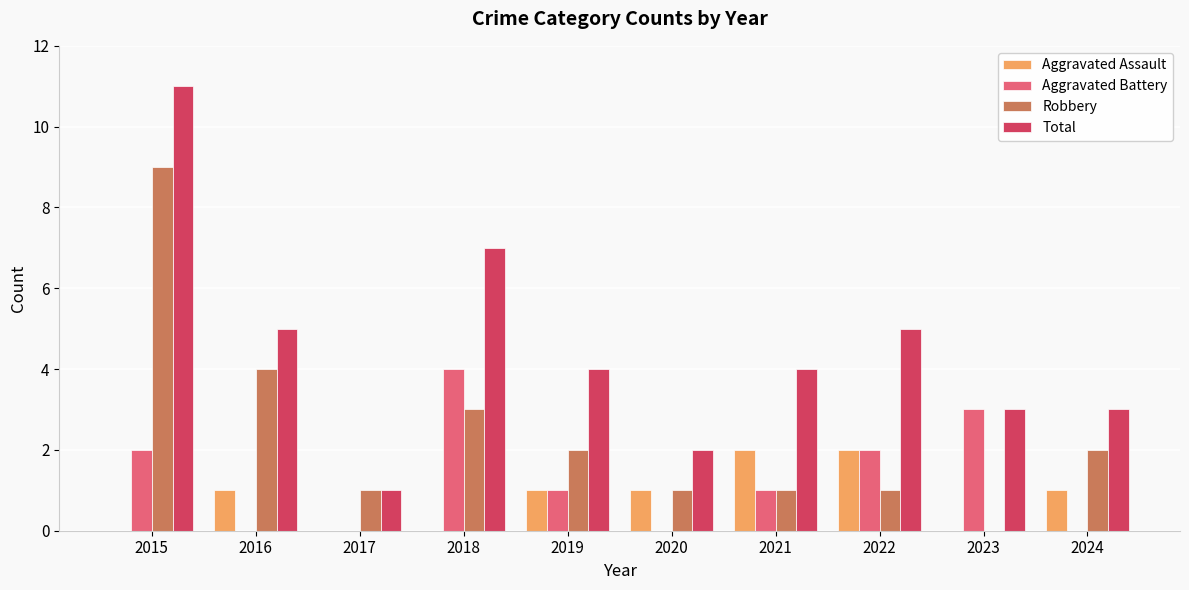

Is the value of Aggravated Battery at 2023 greater than the value of Robbery at 2023?

Yes